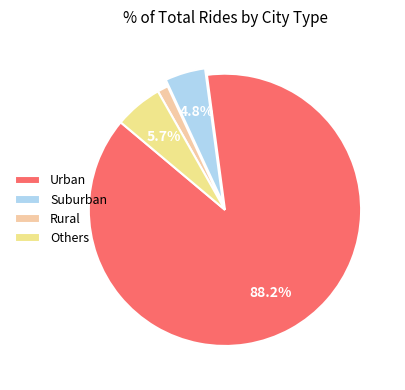

Rank the categories by value from highest to lowest.

Urban, Others, Suburban, Rural